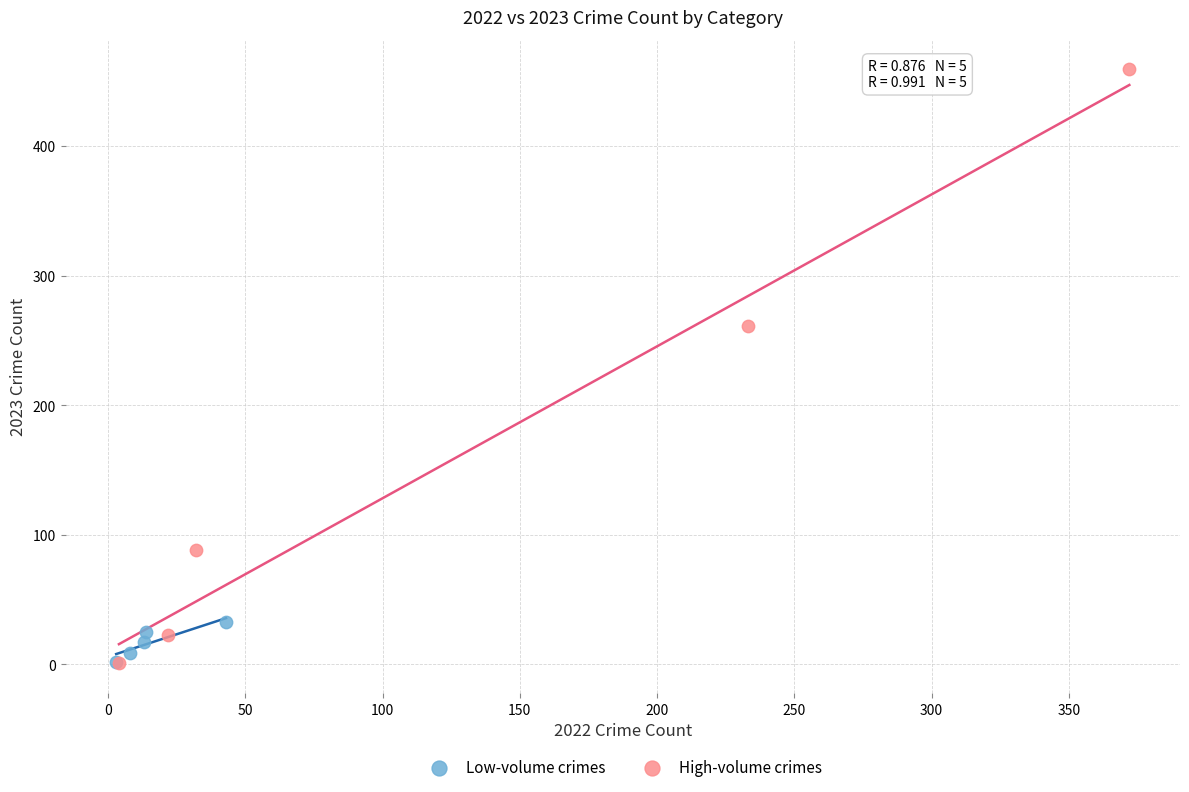

Which series has the largest Y range (max minus min)?

High-volume crimes